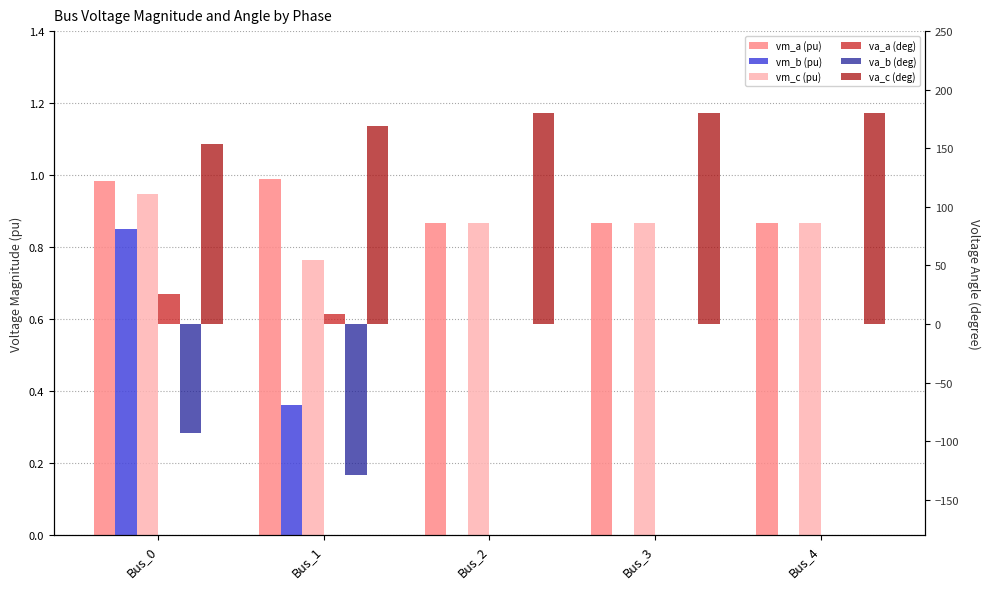

What is the greatest value displayed?

180.0